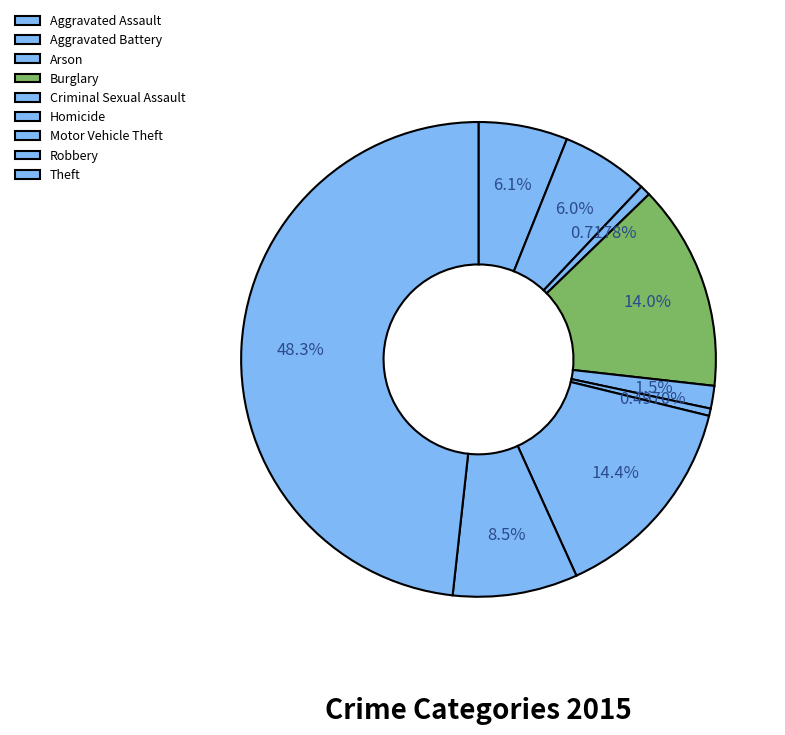

Rank the categories by value from lowest to highest.

Homicide, Arson, Criminal Sexual Assault, Aggravated Battery, Aggravated Assault, Robbery, Burglary, Motor Vehicle Theft, Theft